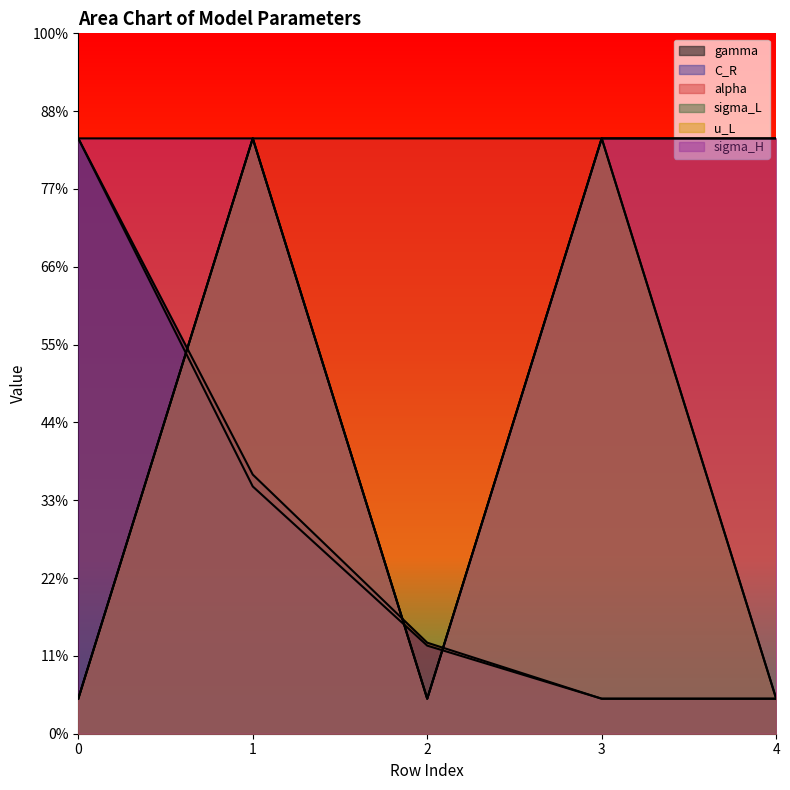

What is the sum of all gamma values?

326.2